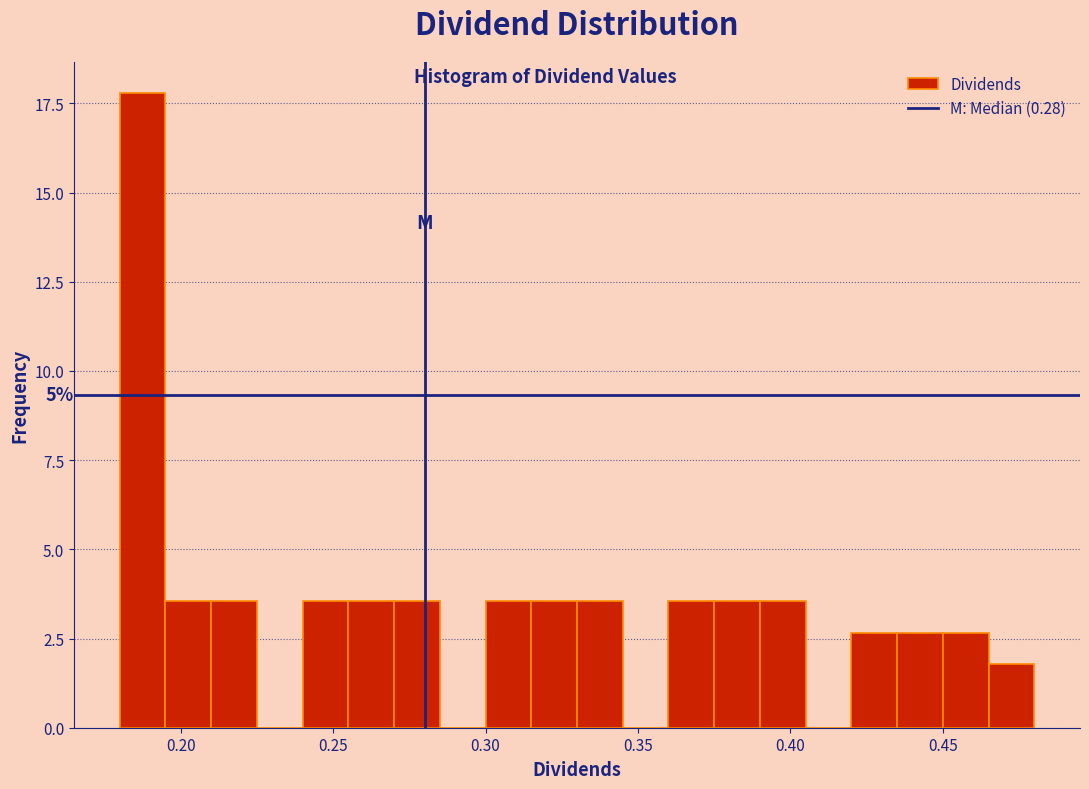

Read against the x-axis, roughly where is the centre of the tallest bar?

0.190